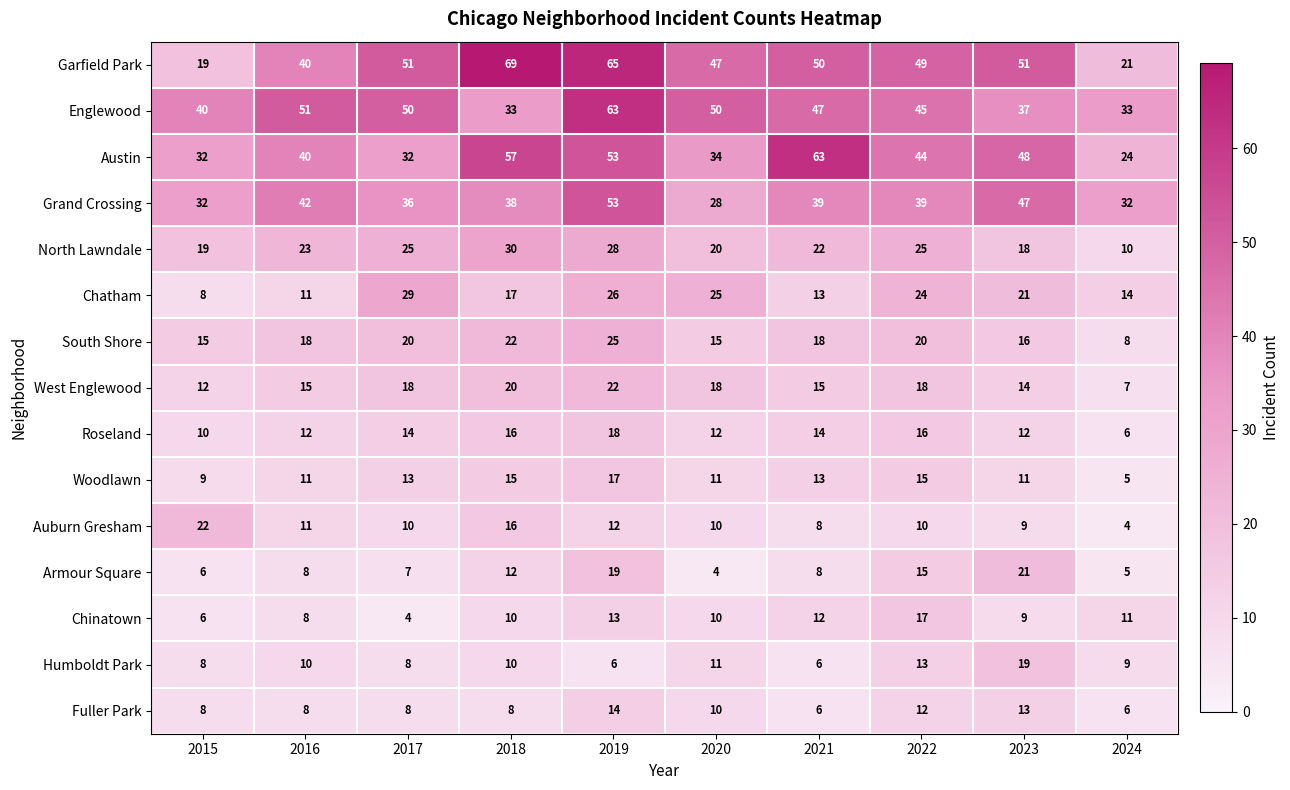

Where does the row_4 series first go above 23?

2017